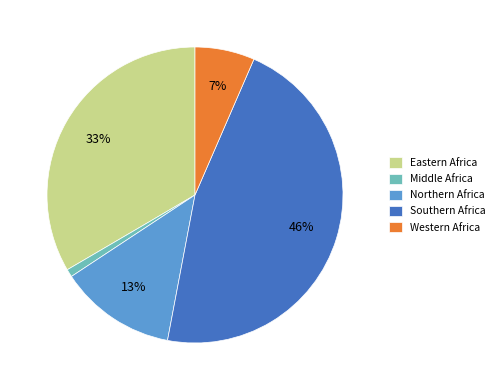

Is there any slice that represents more than half of the pie?

No